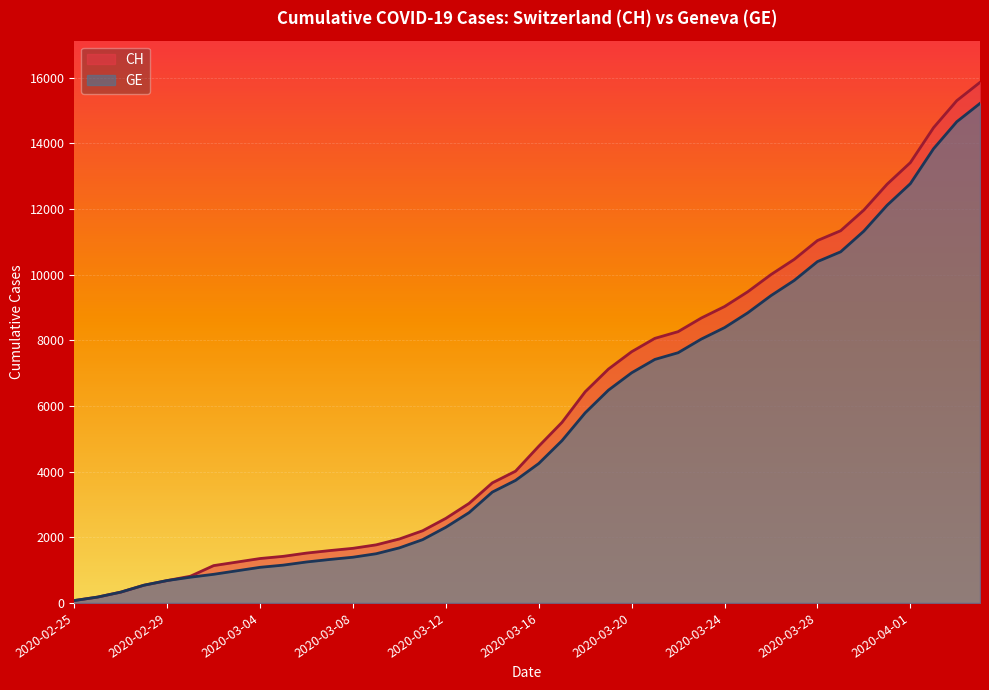

What are all the series names shown in the legend?

CH, GE